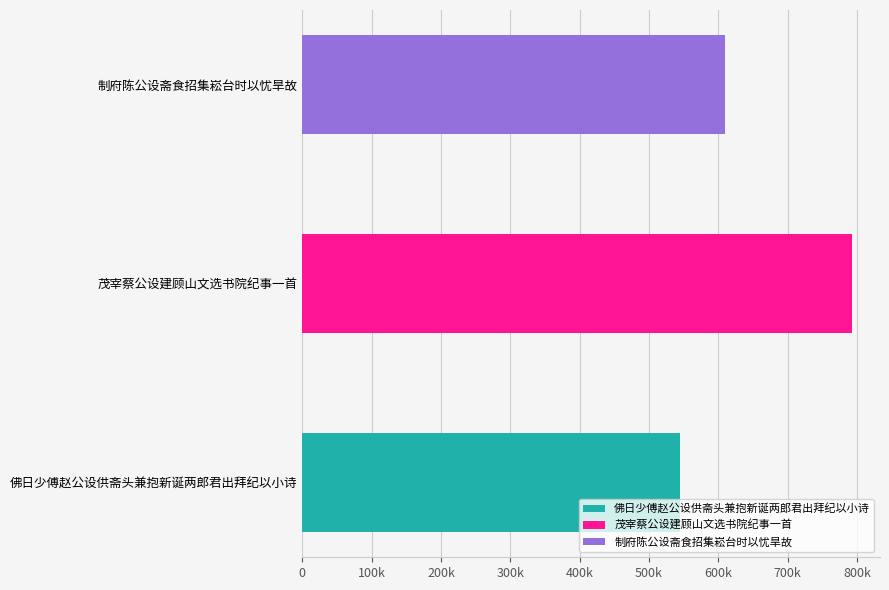

Approximately how many times larger is the value at 佛日少傅赵公设供斋头兼抱新诞两郎君出拜纪以小诗 compared to 制府陈公设斋食招集崧台时以忧旱故?

0.9